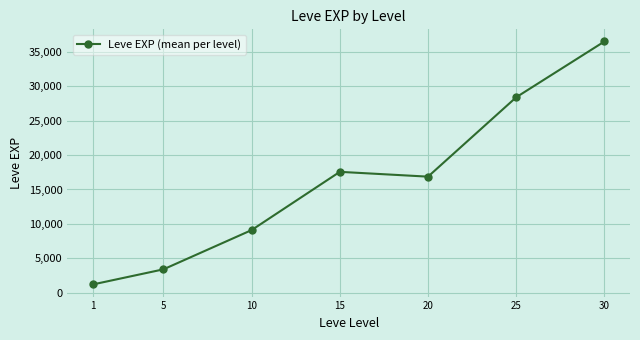

Rank the categories by value from lowest to highest.

1, 5, 10, 20, 15, 25, 30